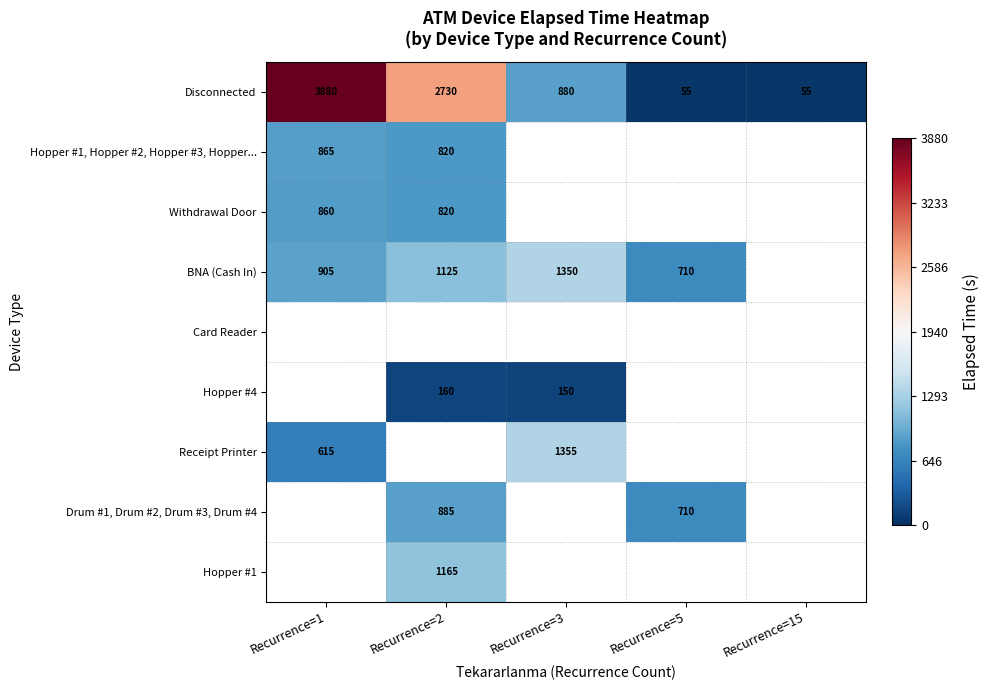

What is the difference between the BNA (Cash In) values at Recurrence=3 and Recurrence=2?

225